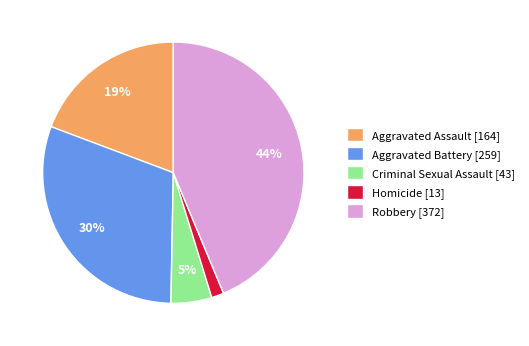

To the nearest percent, what percentage of the pie is Homicide?

2%